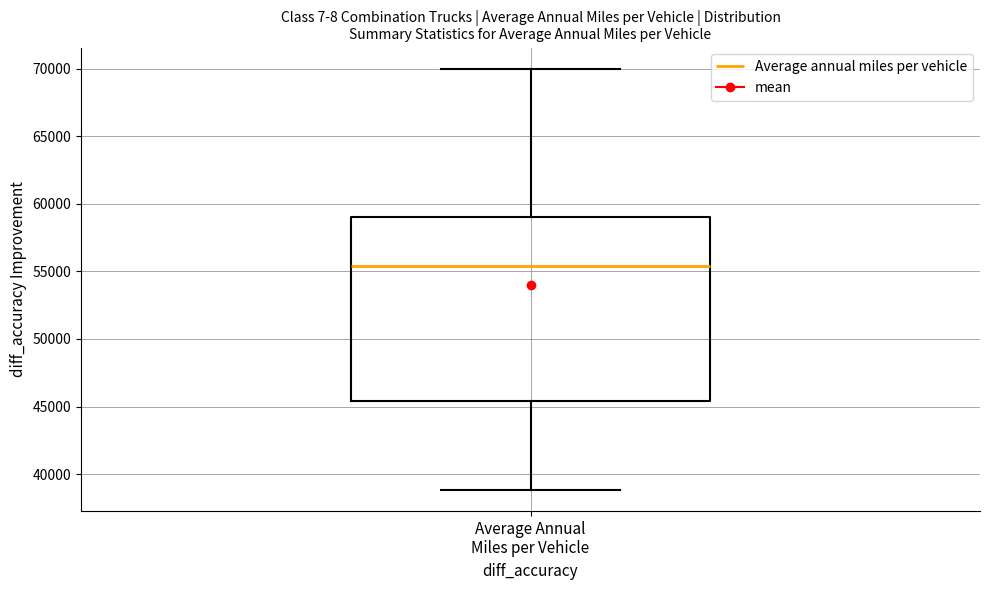

Transcribe this box plot: give where the median line is, the range the box spans, and where the two whiskers end, as read against the y-axis. The values are not printed on the chart, so give them approximately, as read against the axis.

median 55500, box 45500 to 59000, whiskers 39000 to 70000